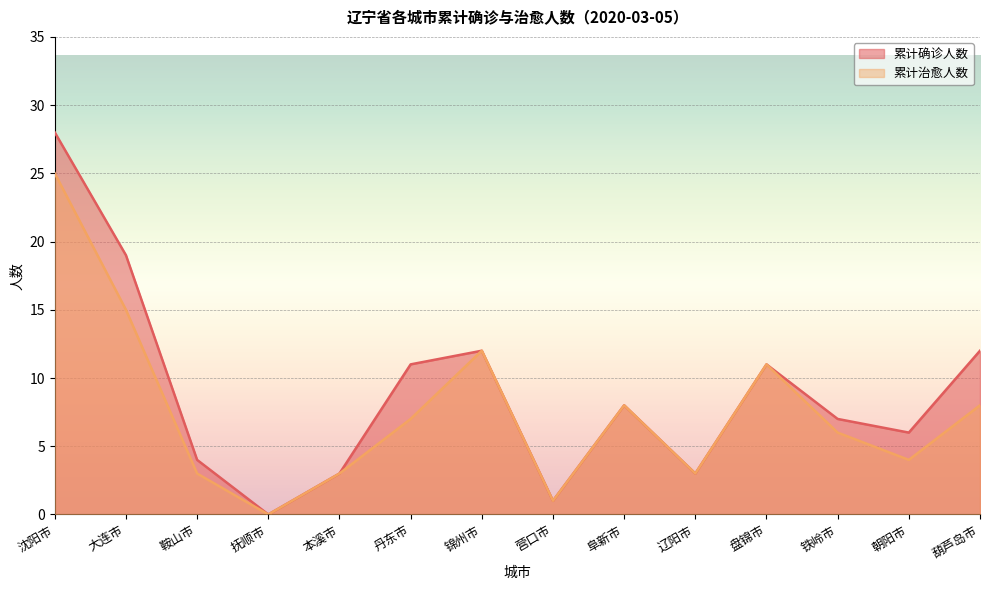

What is the total value across all series at 朝阳市?

10